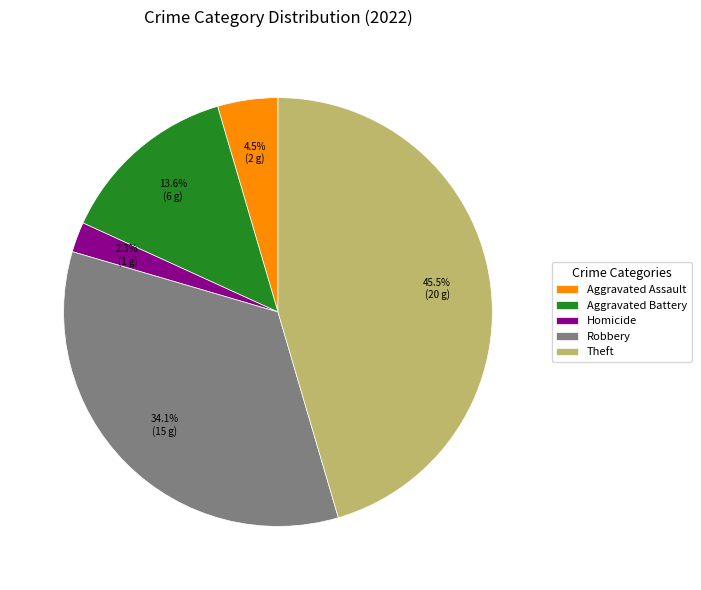

Is it true that Theft is 53% of the pie?

False